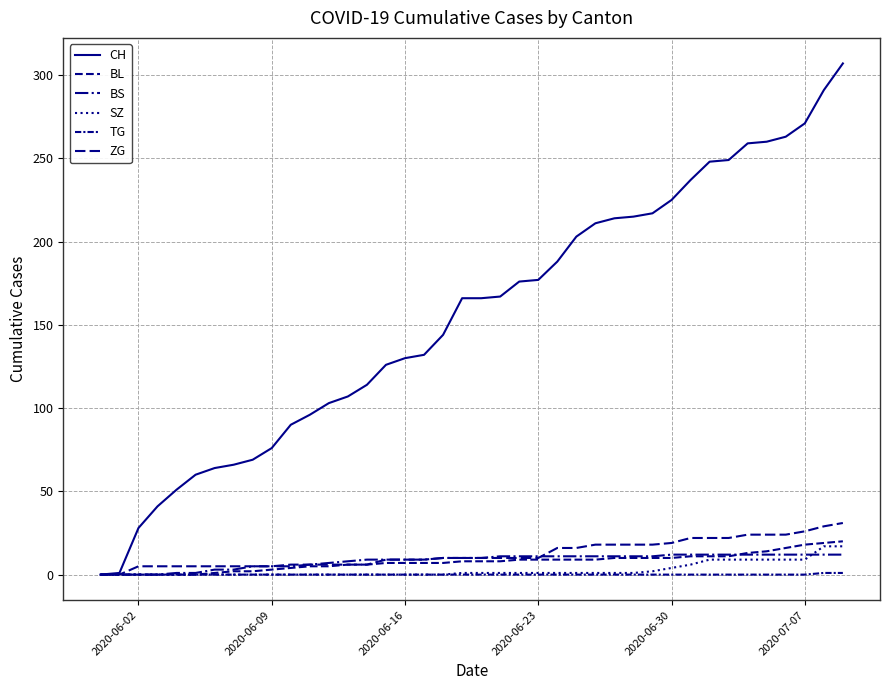

How many lines are shown in the chart?

6